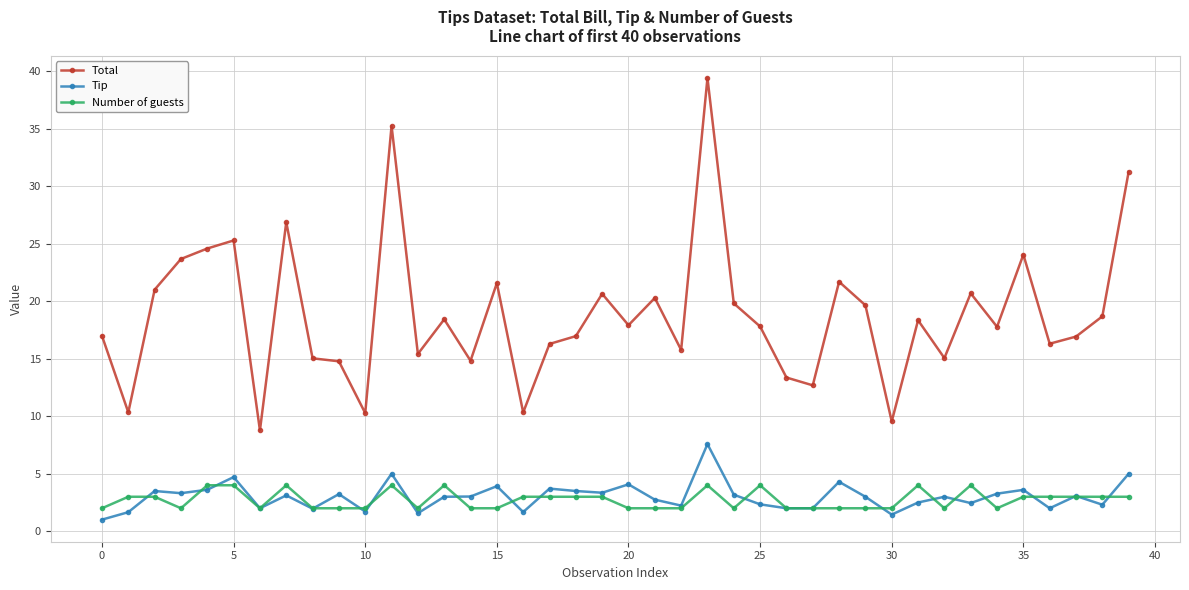

What is the difference between the maximum and minimum values in the Tip series?

6.6